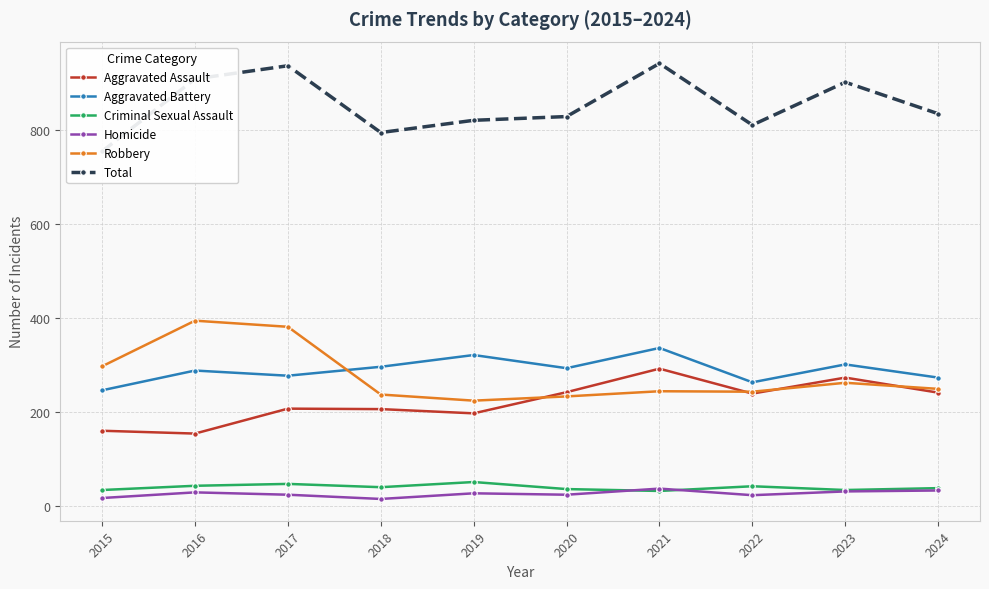

What is the average value of the Total series?

853